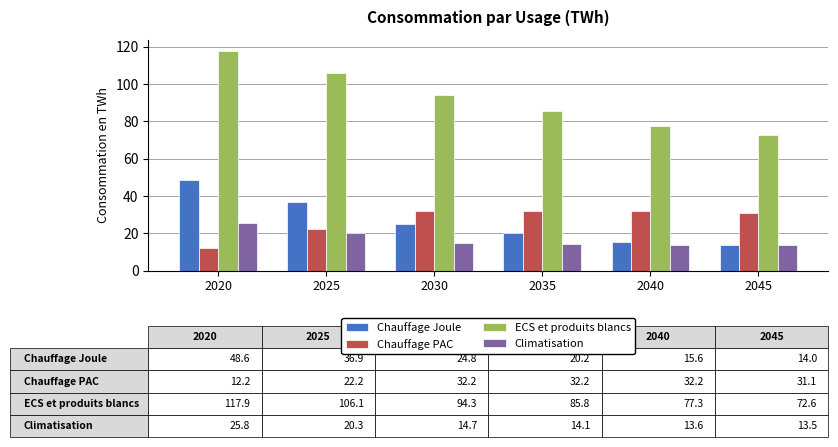

What is the difference between the second highest and second lowest values in the Chauffage PAC series?

10.0